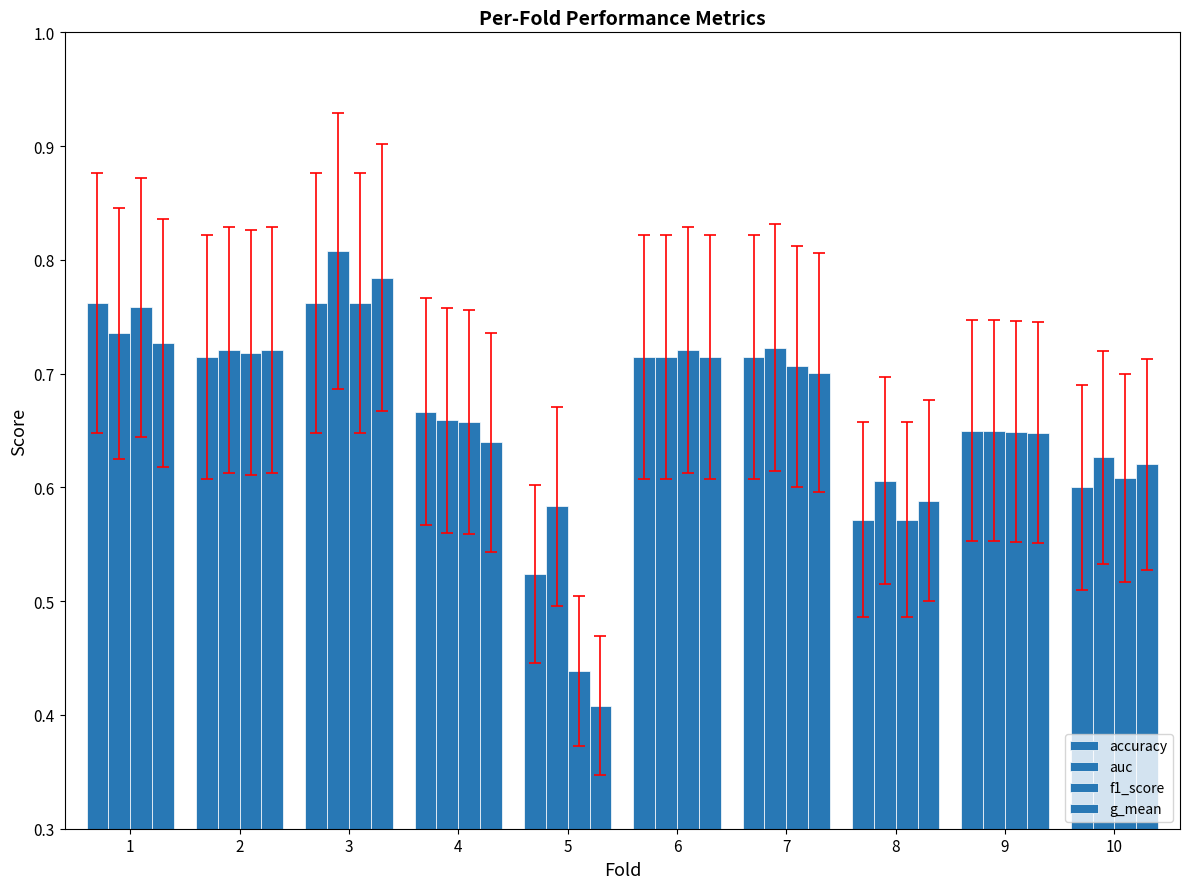

How many data points does each series have?

10